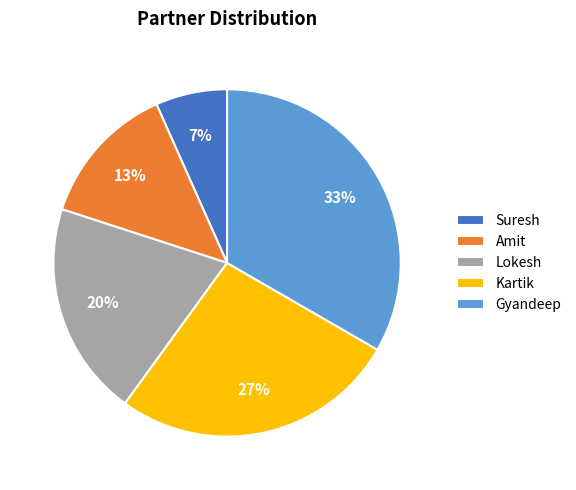

To the nearest percent, what is the combined percentage of Amit and Lokesh?

33%